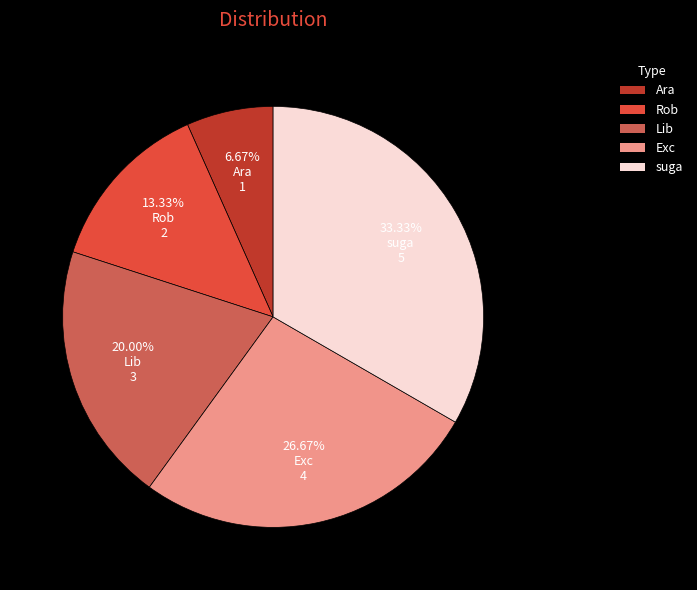

Which slice is the largest?

suga